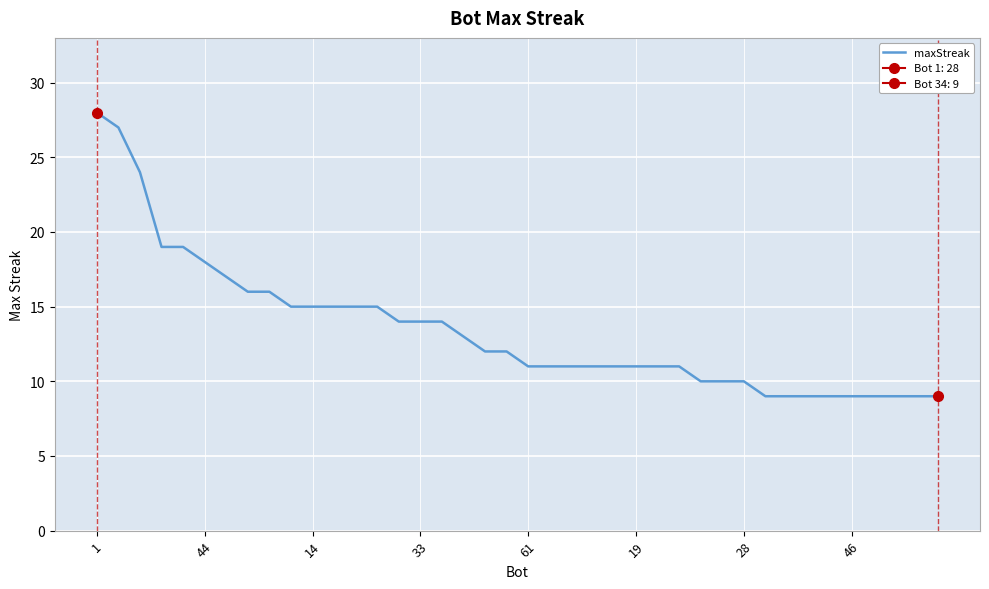

What is the sum of the values at 11 and 24?

26